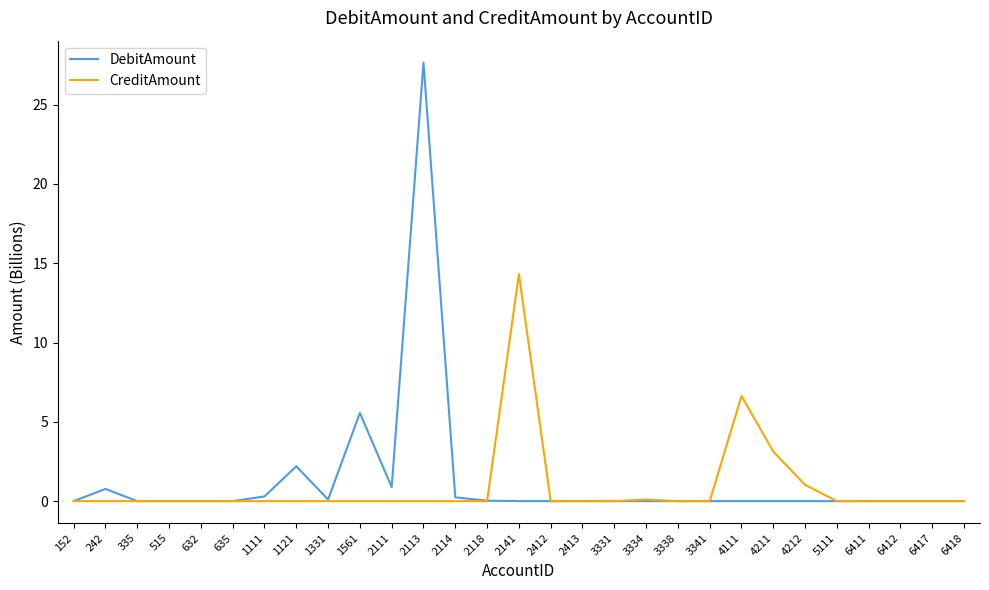

What are all the series names shown in the legend?

DebitAmount, CreditAmount